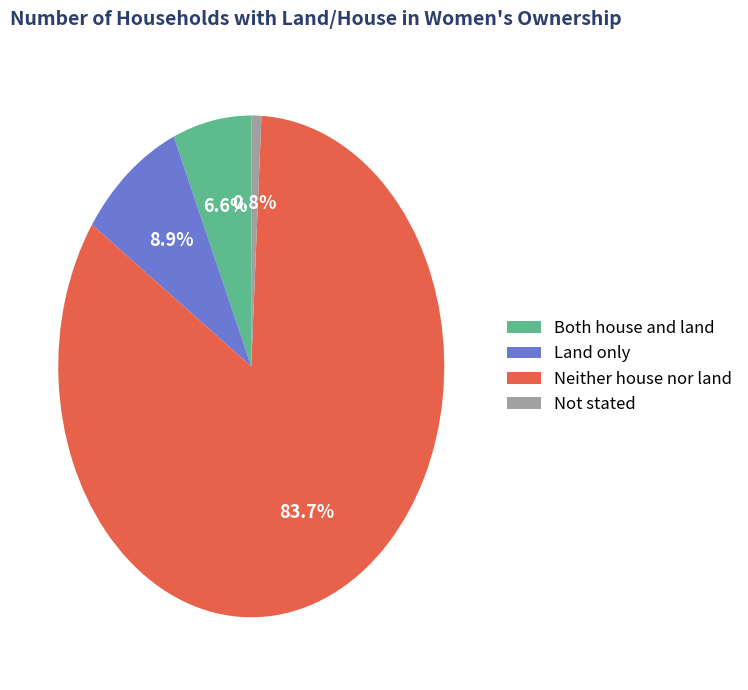

Count the number of slices in the pie.

4